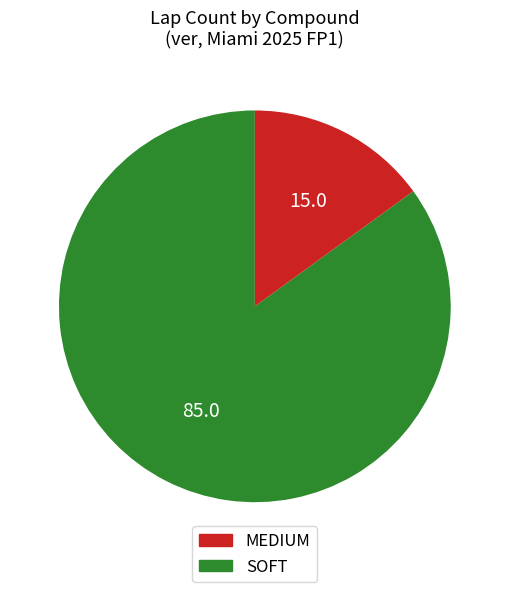

Which category accounts for the majority?

MEDIUM